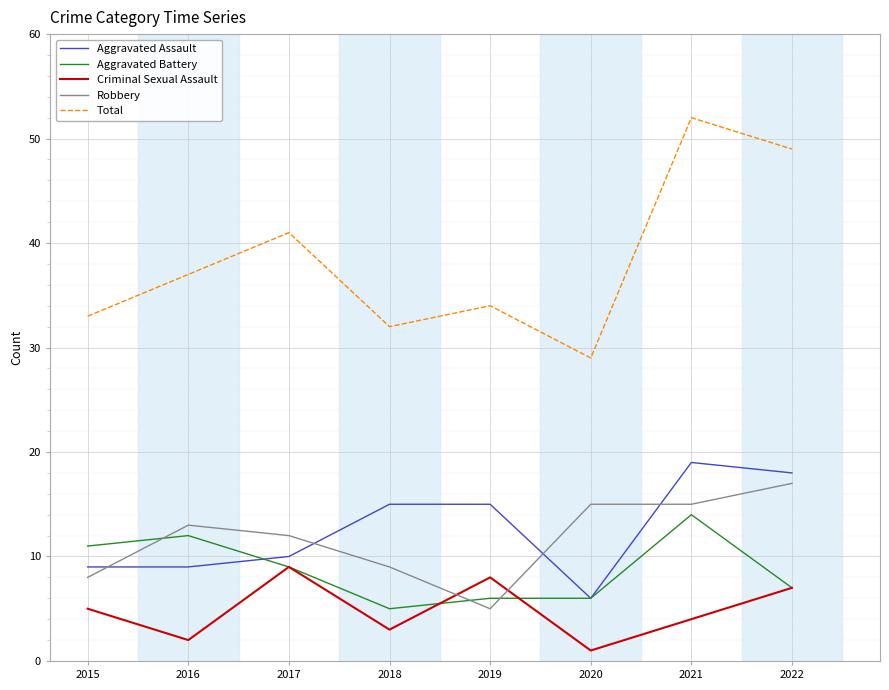

Which series has the widest spread of values?

Total